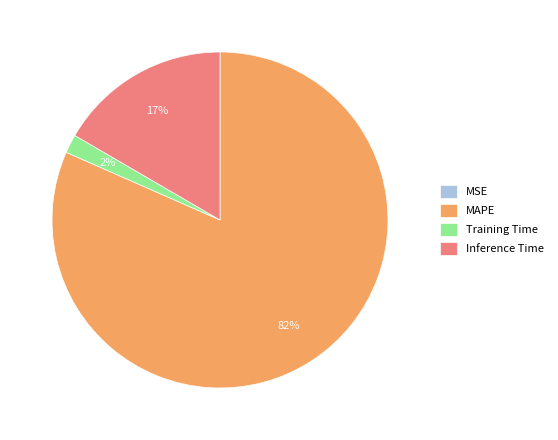

To the nearest percent, what is the average slice percentage?

25%